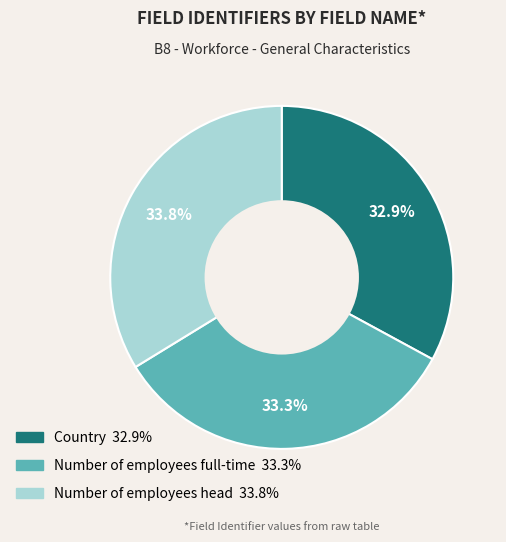

Combined, what portion of the pie is Country and Number of employees head?

66.7%